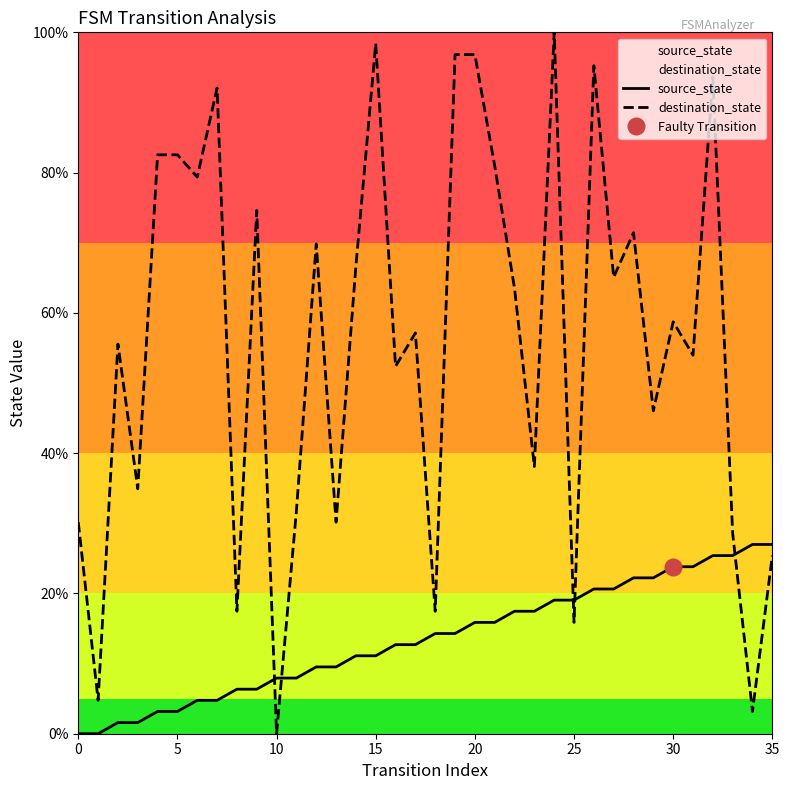

At which category is the sum across all series the highest?

24